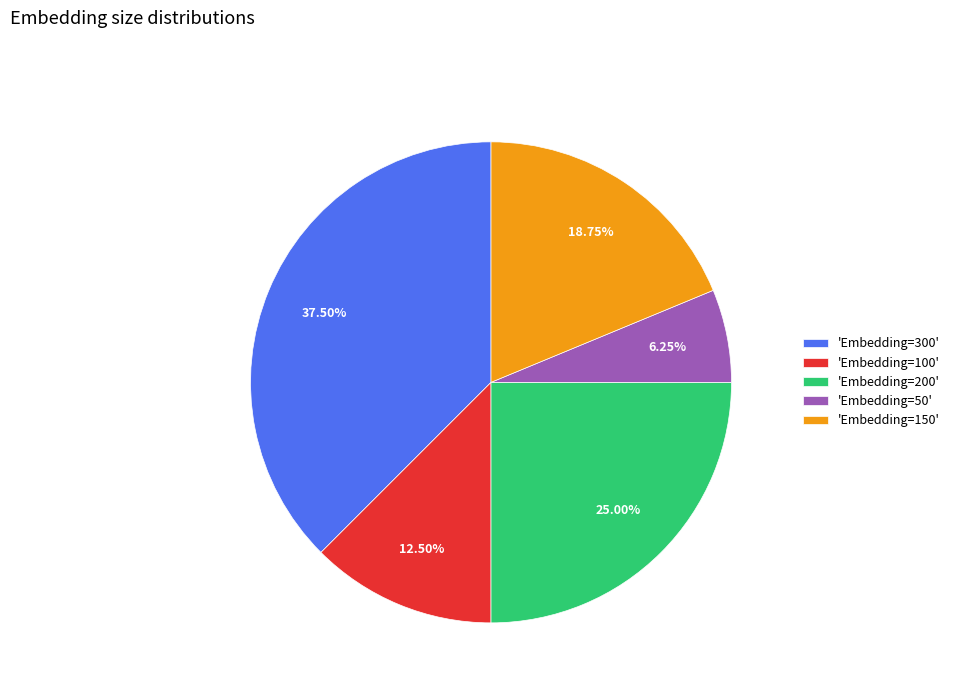

Combined, do 'Embedding=150' and 'Embedding=50' account for over 50%?

No